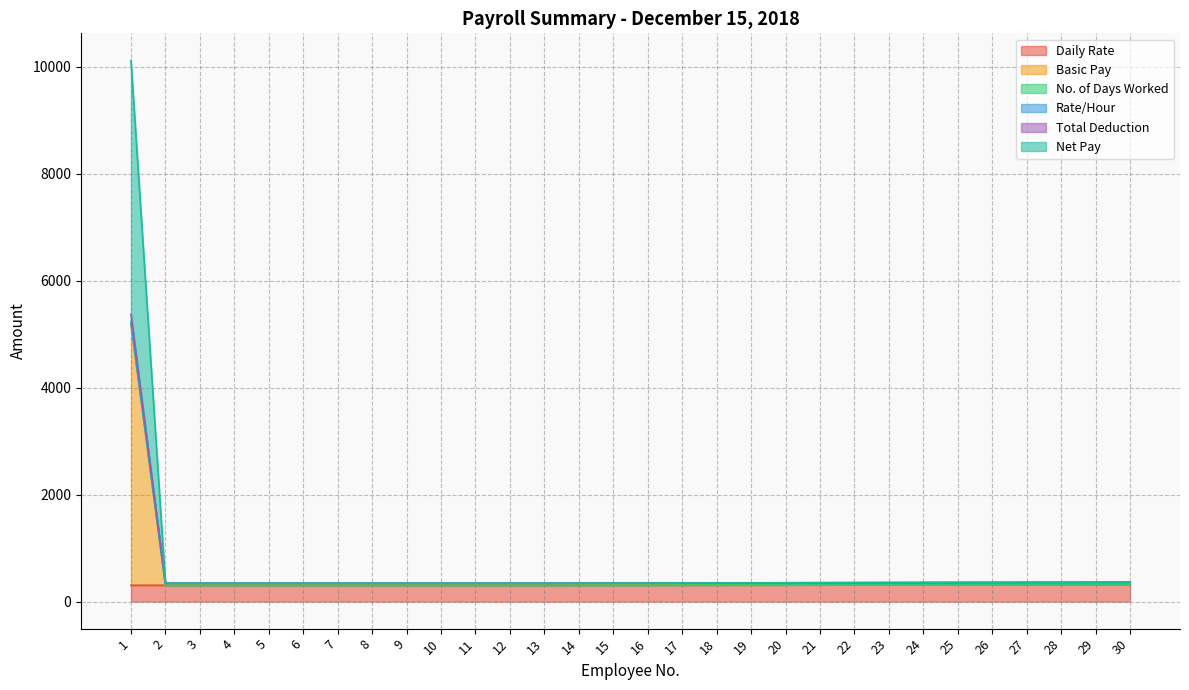

What is the difference between the highest and lowest values at 30?

40.2